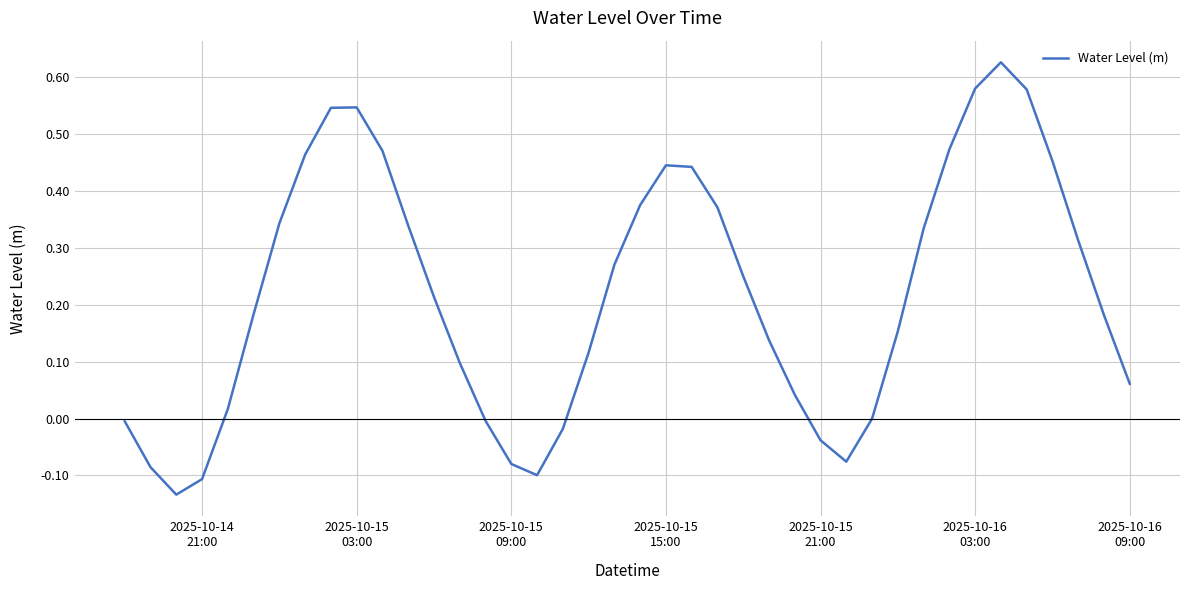

What is the difference between the maximum and minimum values?

0.8